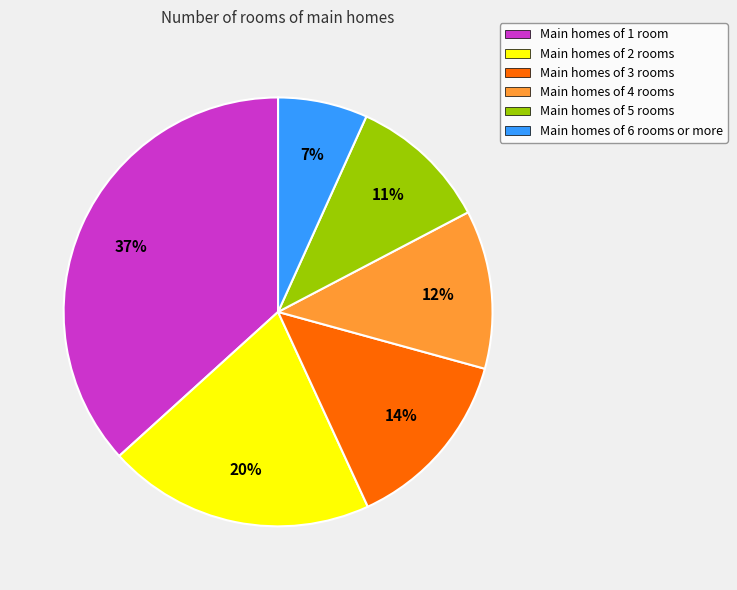

Between Main homes of 1 room and Main homes of 5 rooms, which is larger?

Main homes of 1 room